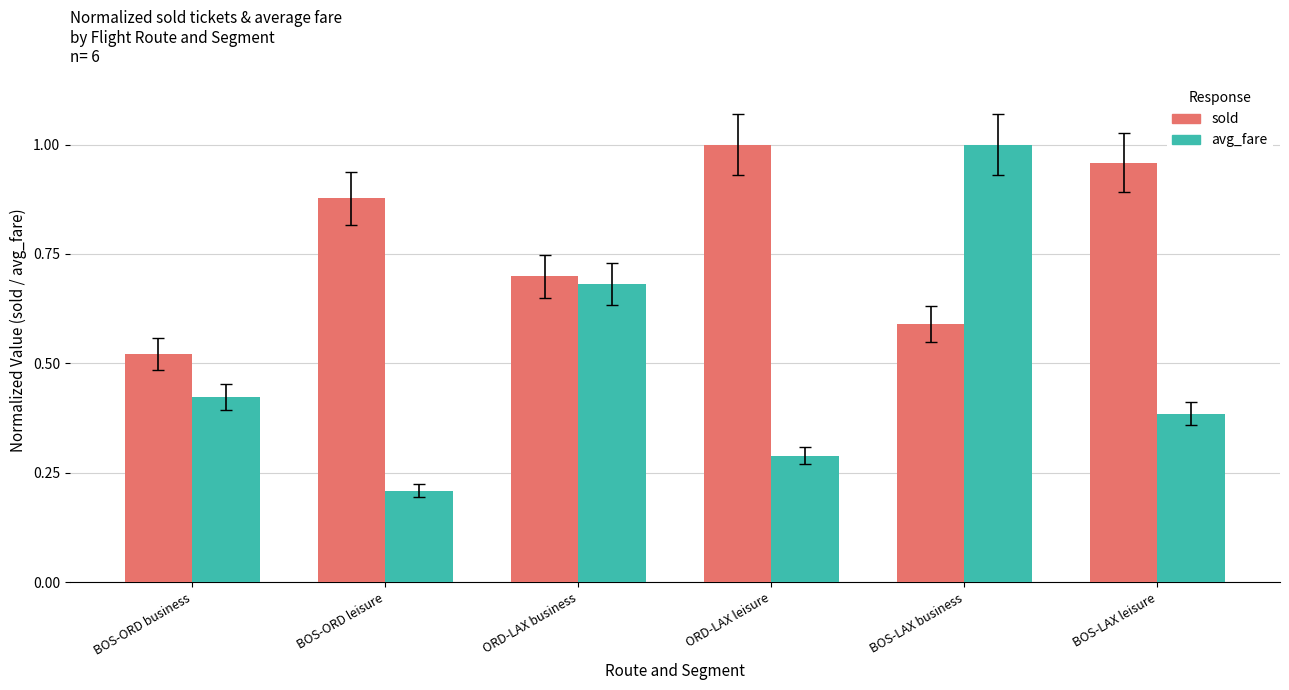

Are the bars grouped side by side (vs. stacked)?

Yes